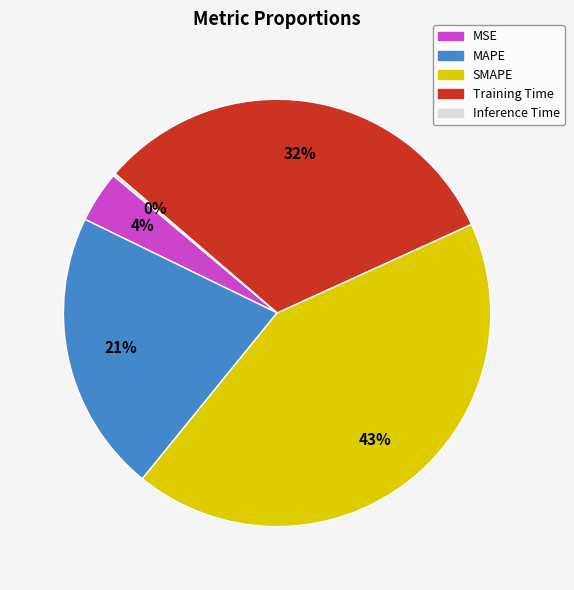

To the nearest percent, what is the combined percentage of MSE and MAPE?

25%